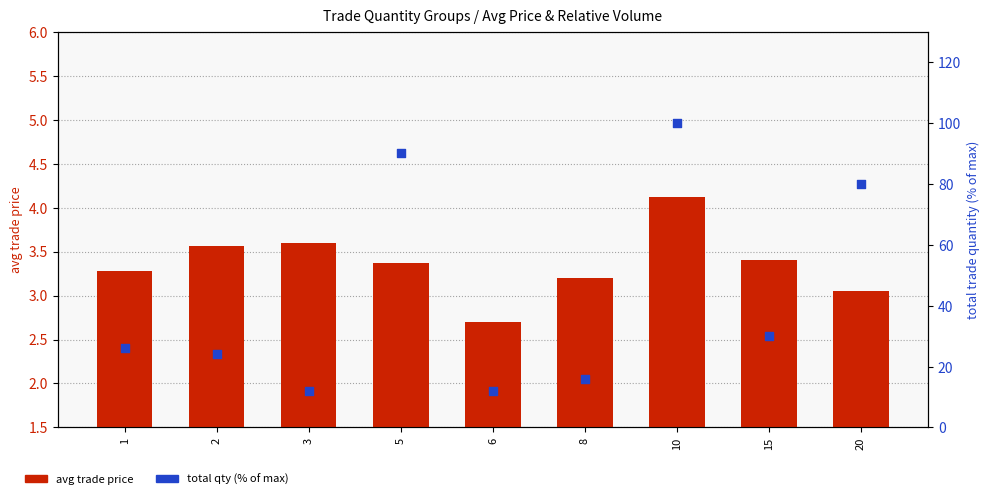

Which series contains the lowest Y value?

avg trade price